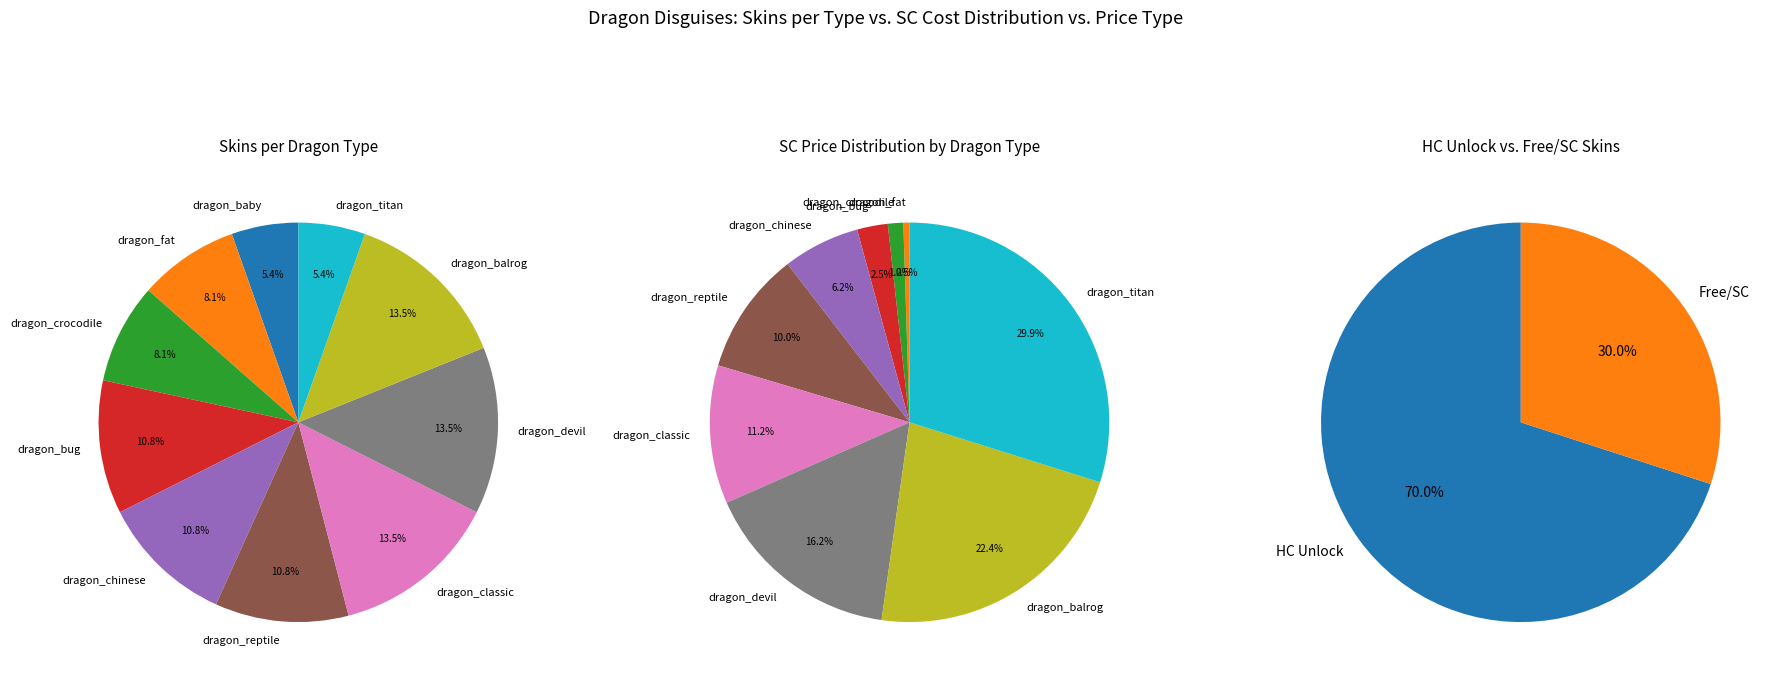

To the nearest percent, what is the average slice percentage?

10%